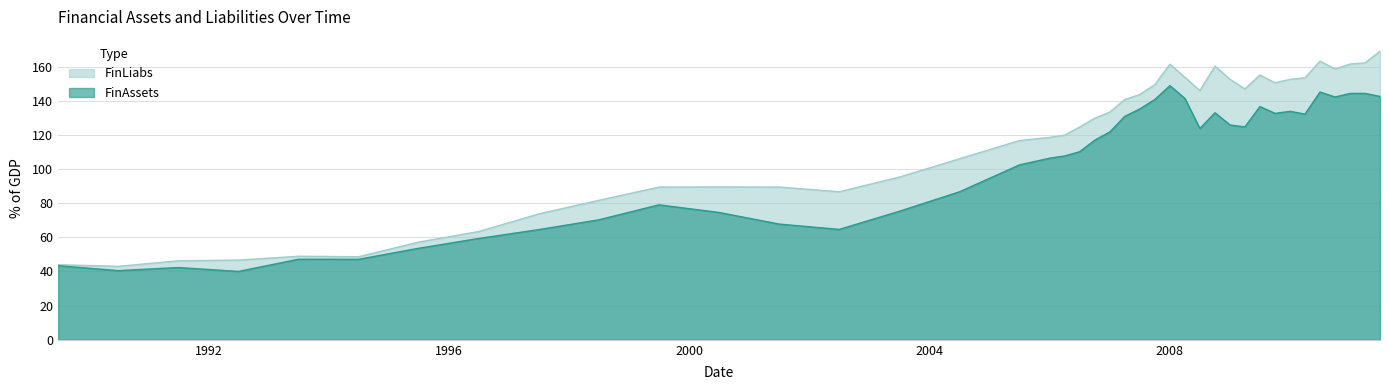

Is it true that FinLiabs equals 48.6 at 1994-07-01?

True